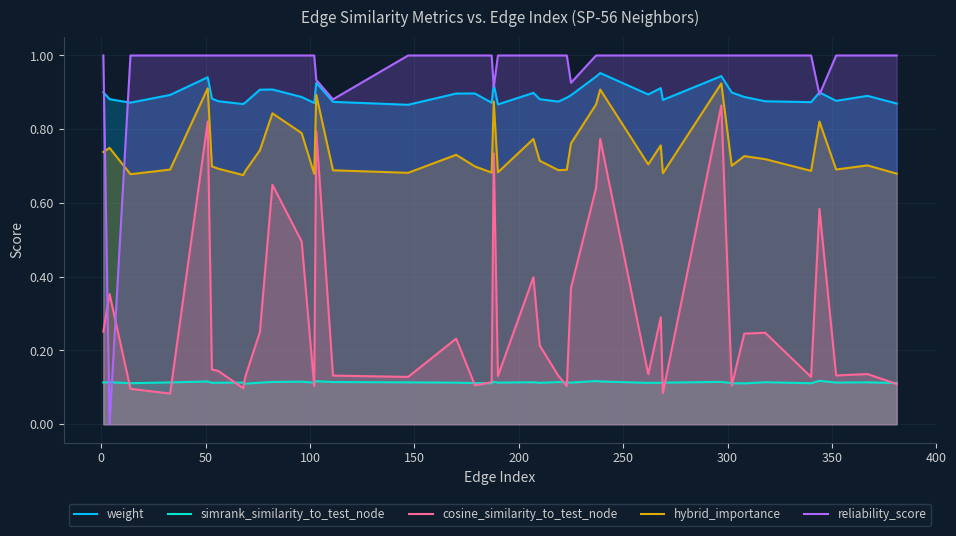

List the series in order of their peak value, highest first.

reliability_score, weight, hybrid_importance, cosine_similarity_to_test_node, simrank_similarity_to_test_node